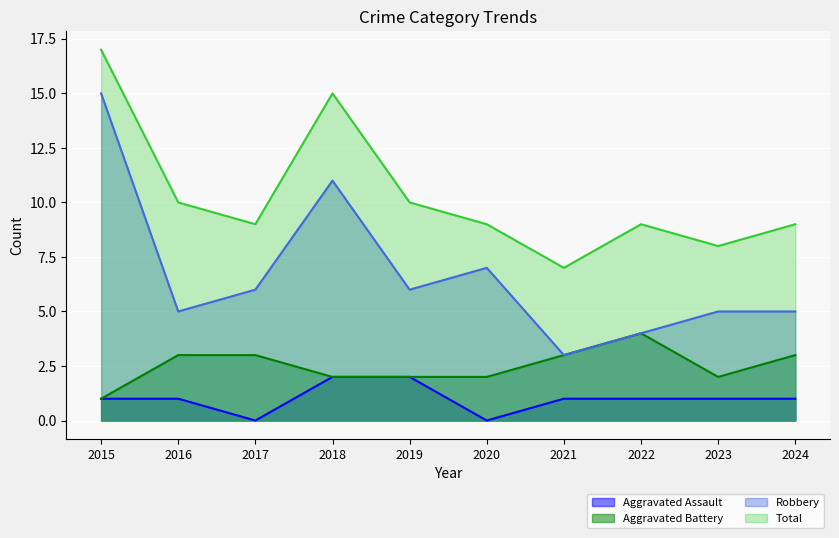

What is the total value across all series at 2018?

30